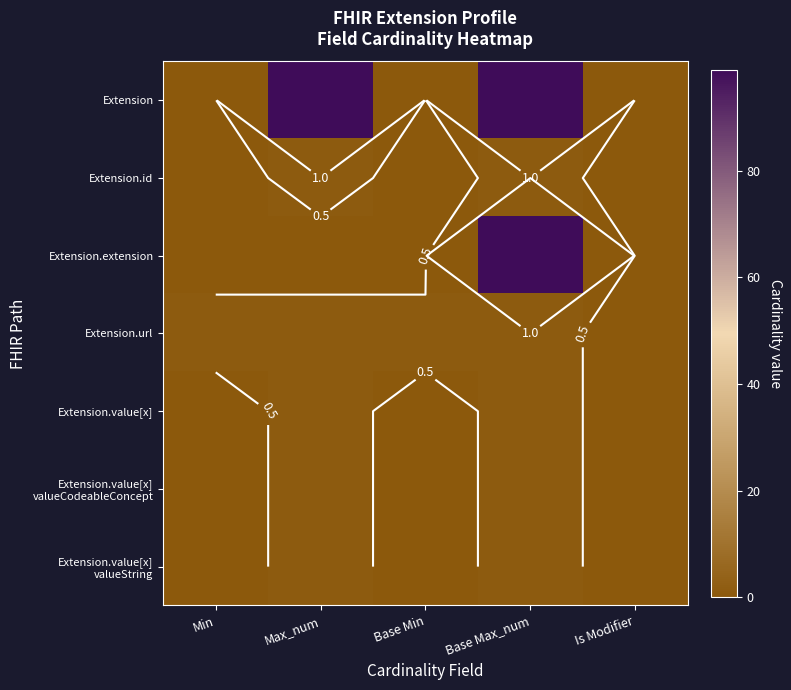

At which category is the sum across all series the highest?

Base Max_num